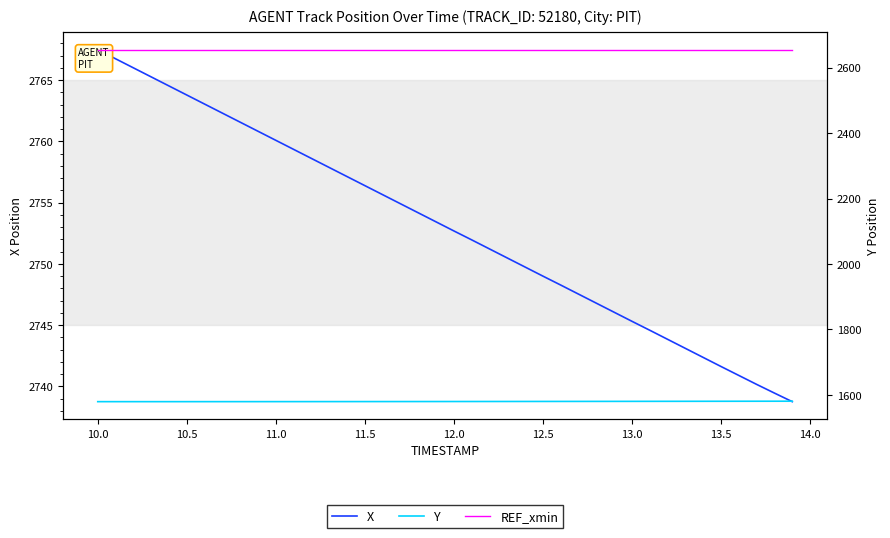

At how many categories does at least one series exceed 2352?

40